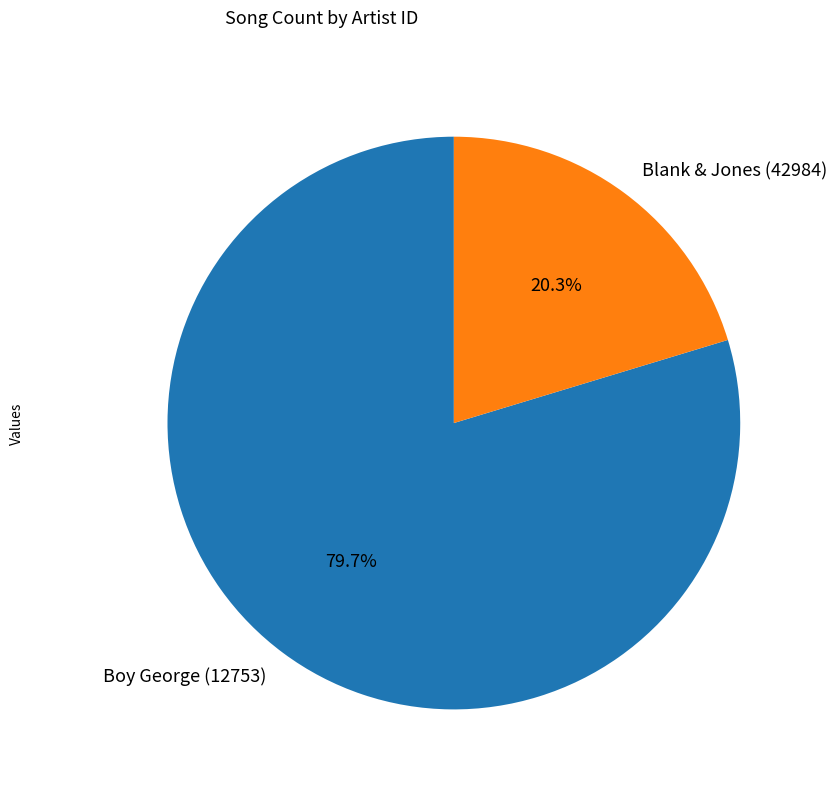

What is the total percentage of Boy George (12753) and Blank & Jones (42984)?

100.0%